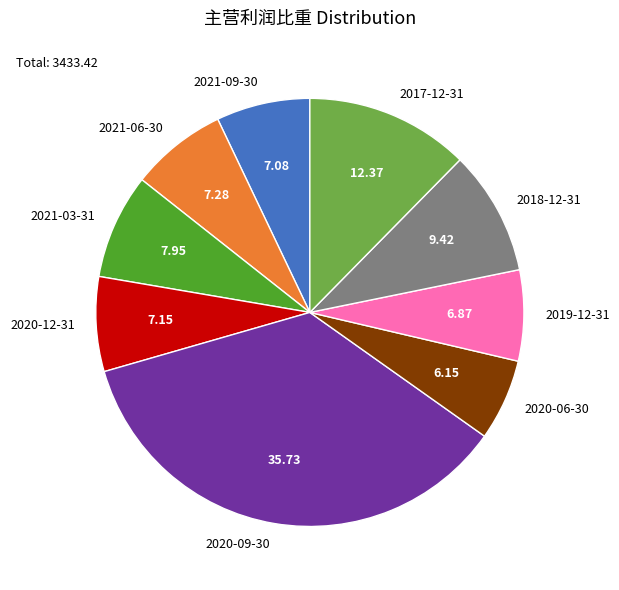

Which has a higher value, 2020-06-30 or 2019-12-31?

2019-12-31